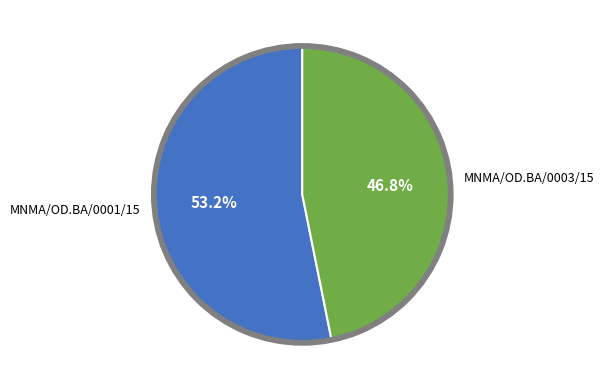

Which slice is the largest?

MNMA/OD.BA/0001/15